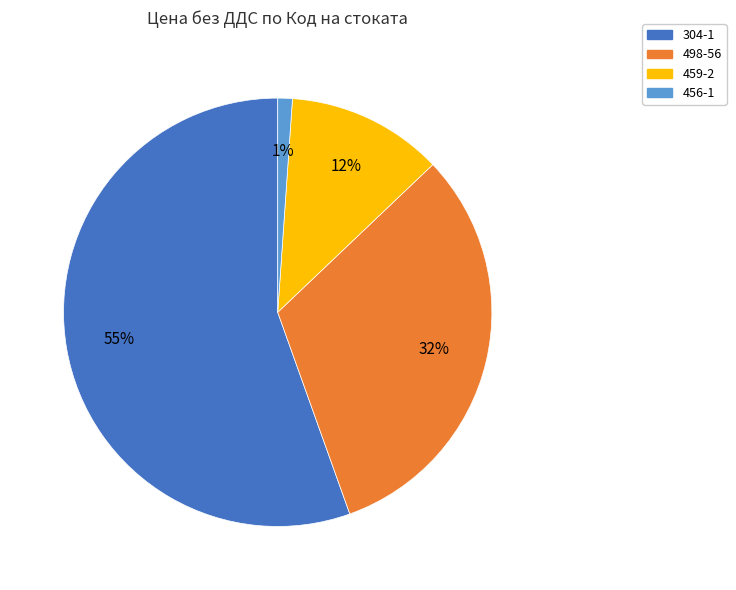

Is there any slice that represents more than half of the pie?

Yes